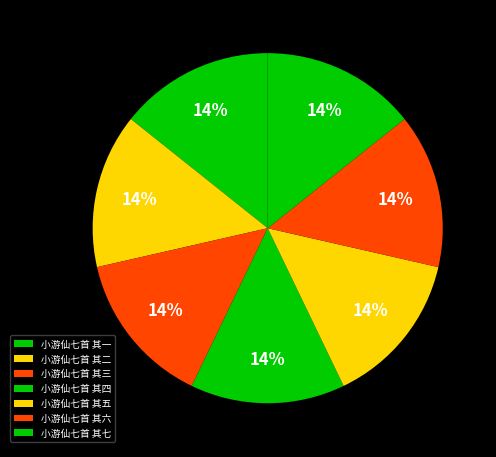

To the nearest percent, what is the combined percentage of 小游仙七首 其二 and 小游仙七首 其一?

29%